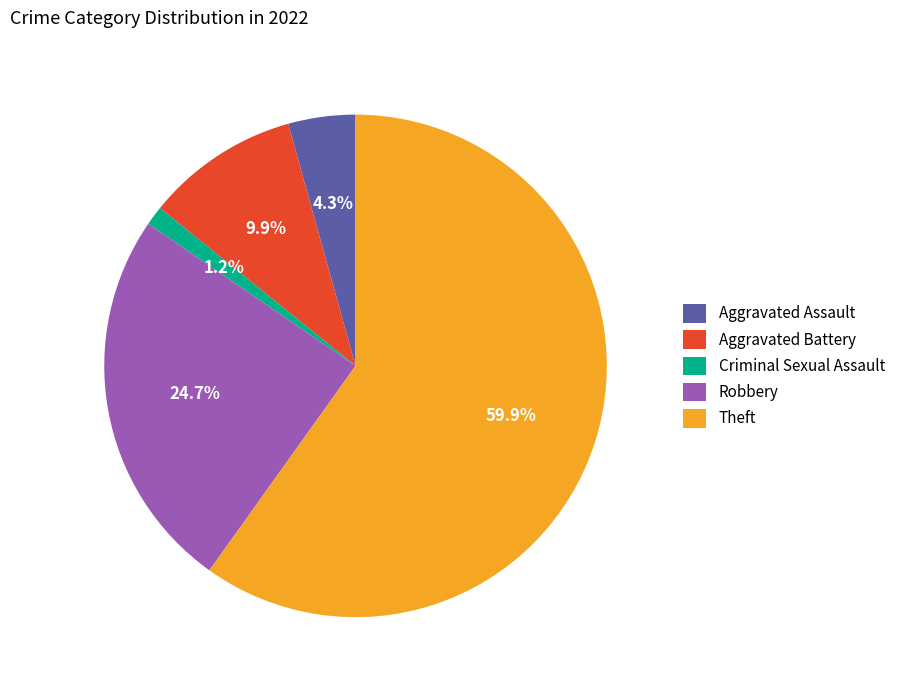

Which slice is the largest?

Theft